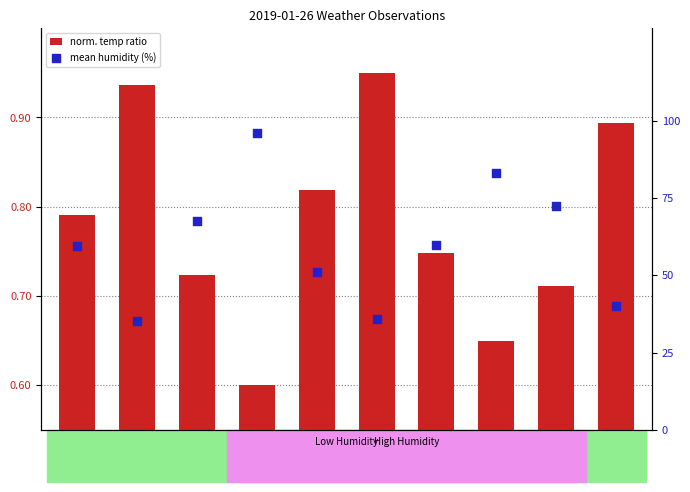

Is the value of norm. temp ratio at NNE greater than the value of mean humidity (%) at N?

No